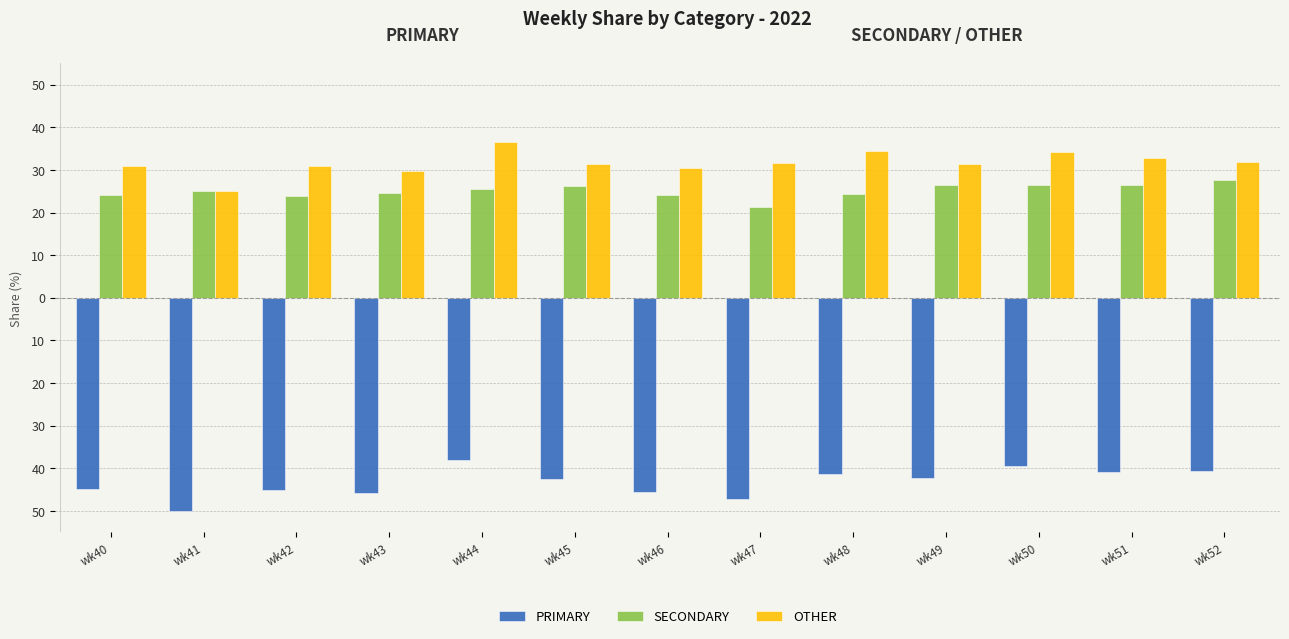

Between wk44 and wk46, which series saw the biggest shift?

PRIMARY